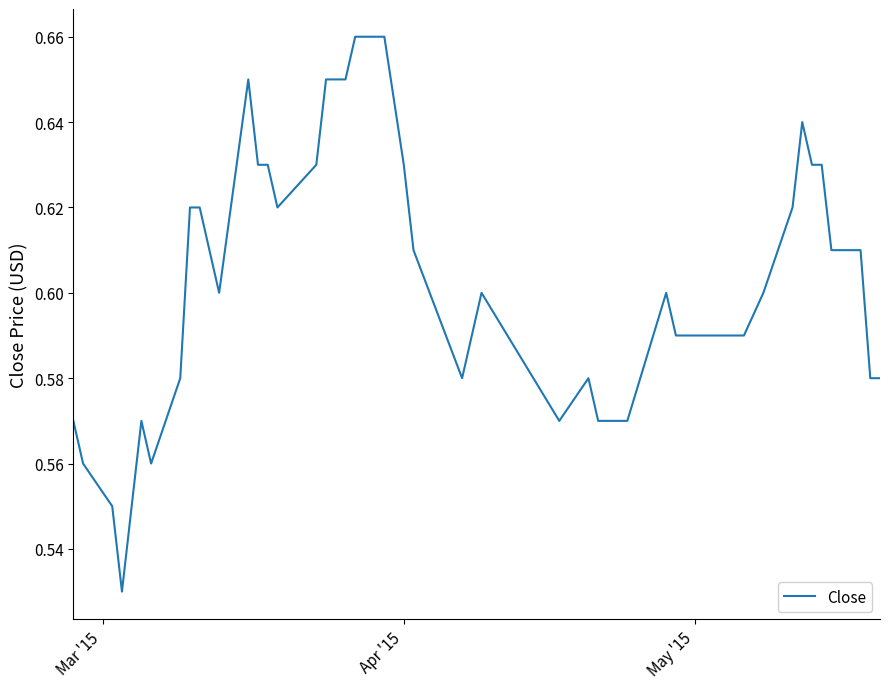

What is the value of the 31st point from the left?

0.6